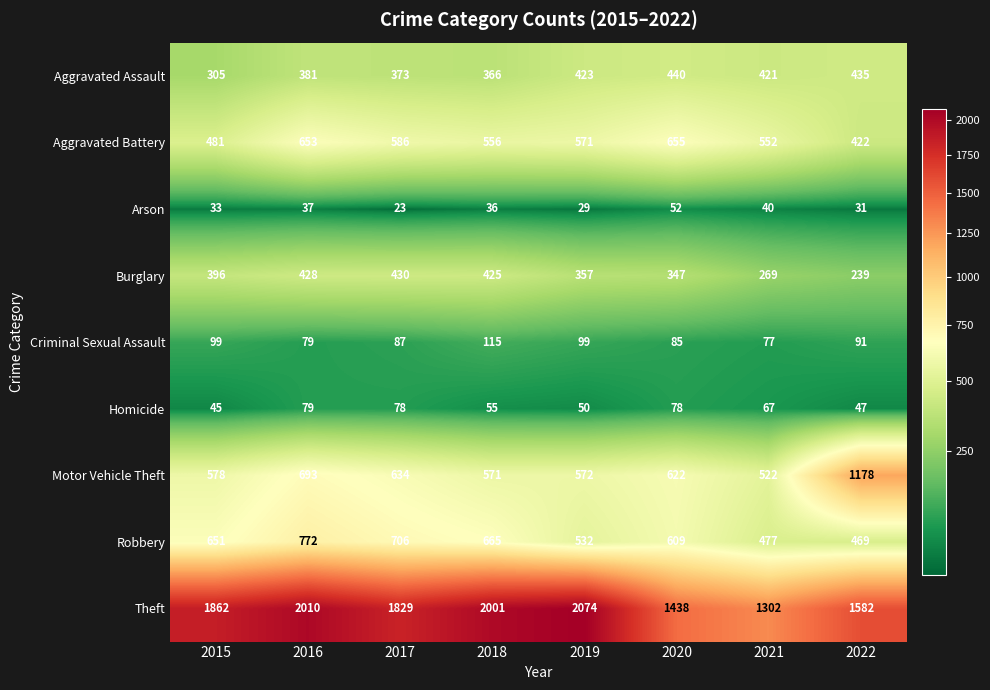

Which category has the highest value in the Theft series?

2019